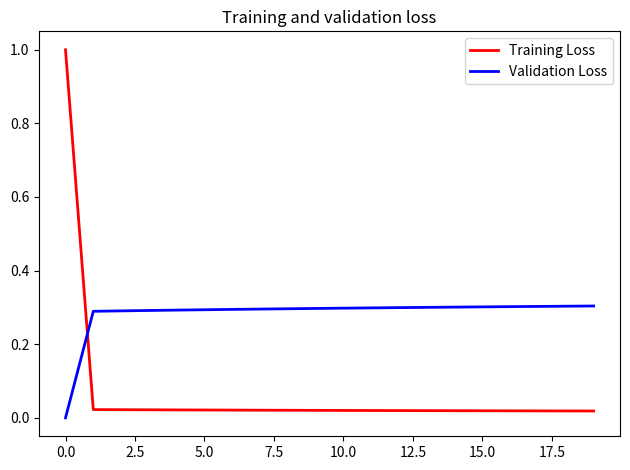

What is the difference between the maximum and minimum values in the Validation Loss series?

0.3